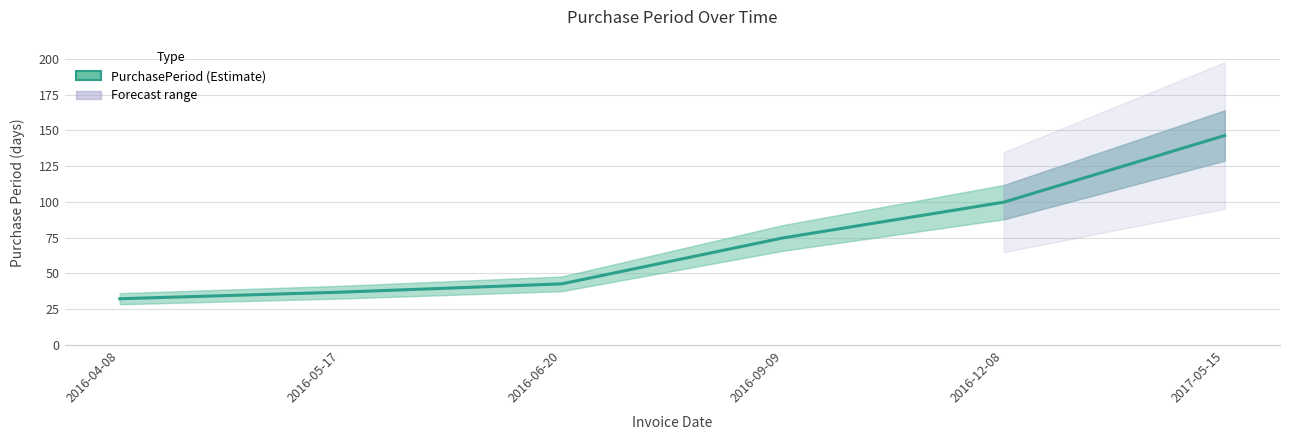

What is the minimum value shown in the chart?

32.4